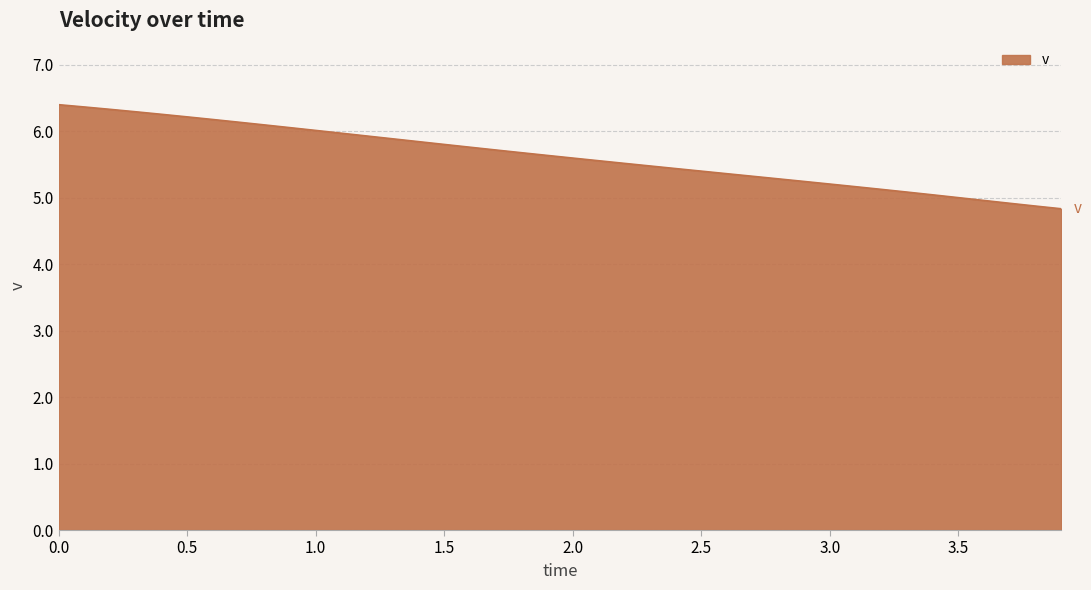

What is the maximum value shown in the chart?

6.4